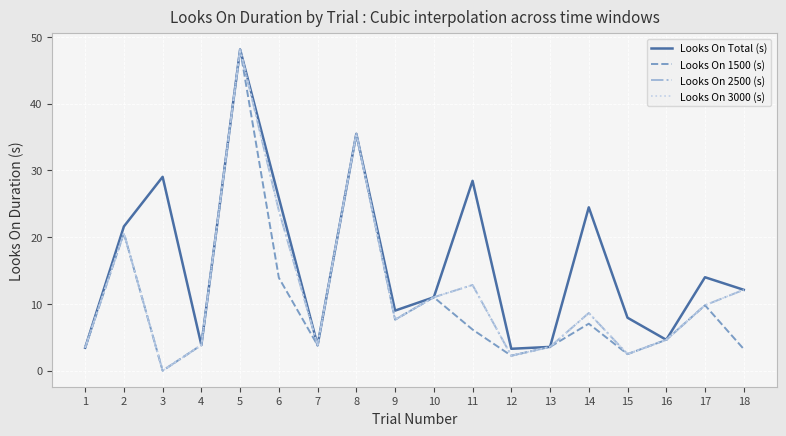

True or false: Looks On 2500 (s) has more than 1 interior local peaks.

True